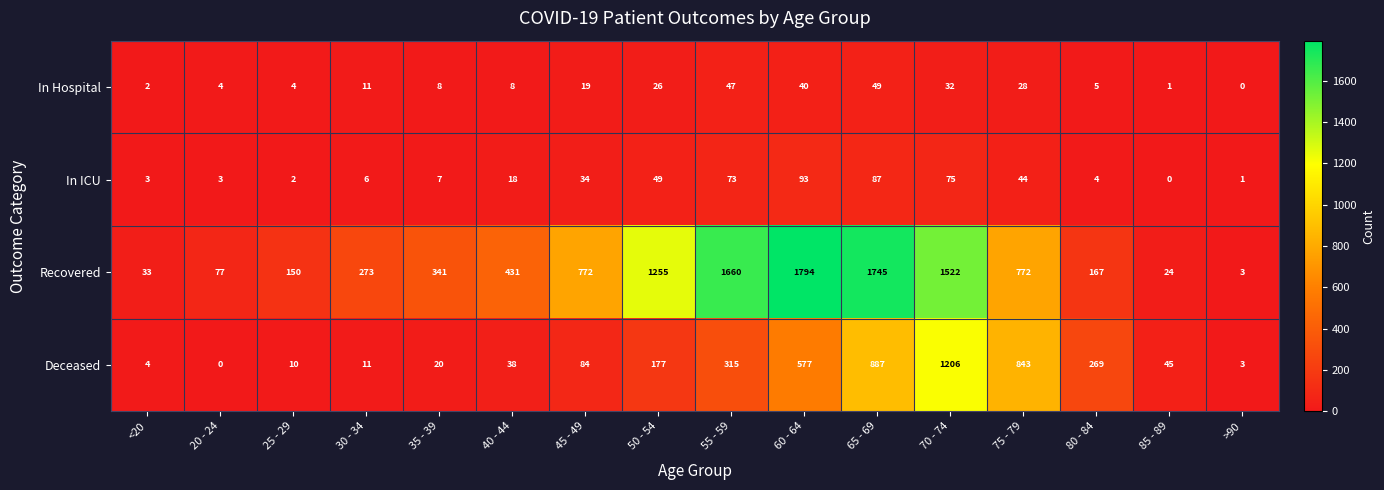

Rank the series at 20 - 24 from lowest to highest value.

Deceased, In ICU, In Hospital, Recovered